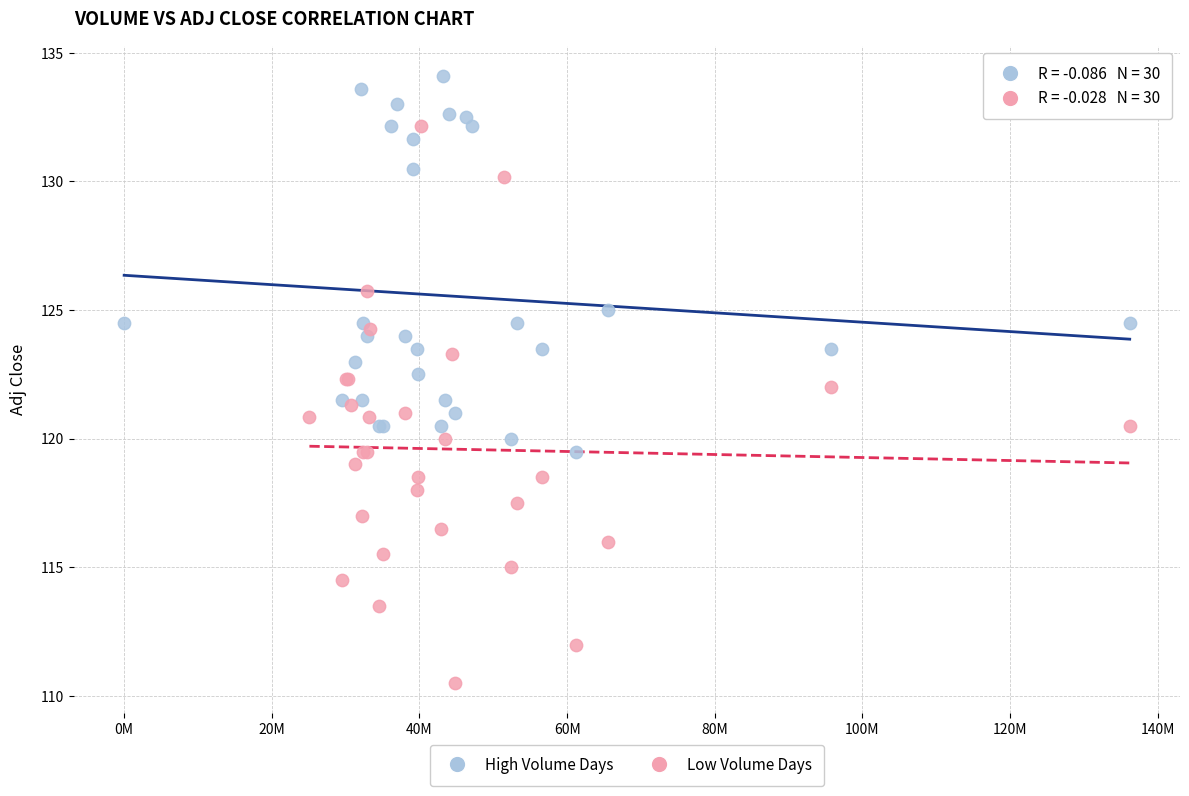

Which series contains the highest Y value?

High Volume Days